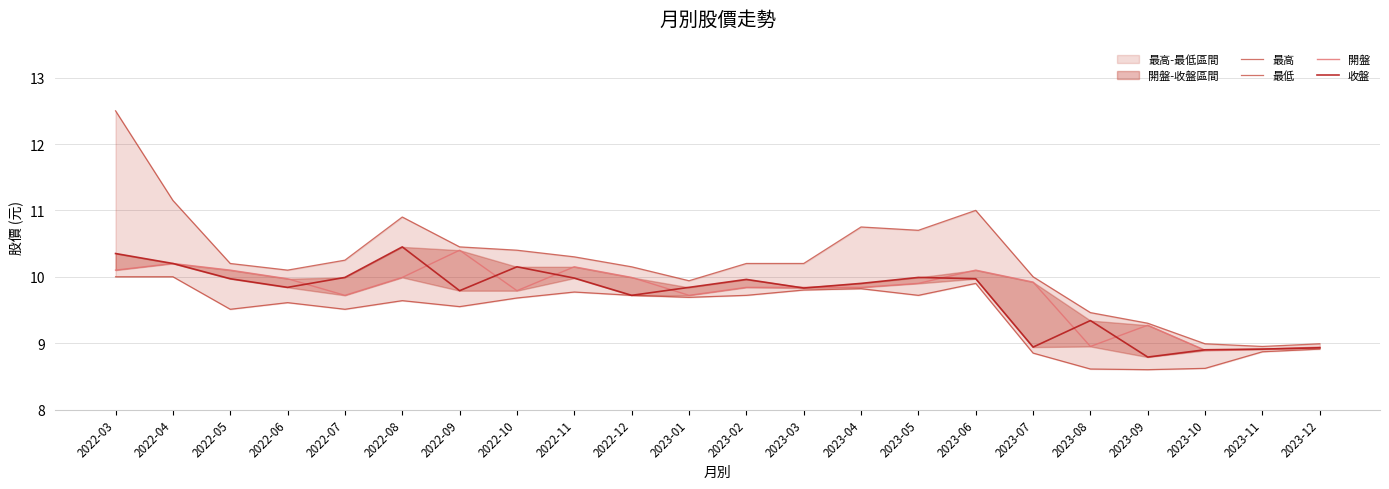

At 2022-06, list the series in order from smallest to largest.

最低, 收盤, 開盤, 最高